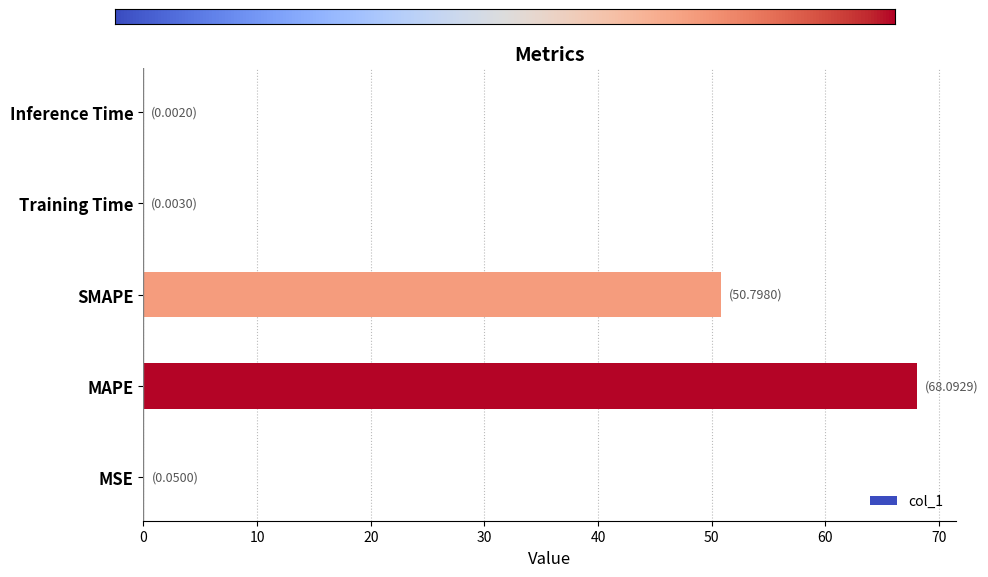

Which has a higher value, MSE or SMAPE?

SMAPE